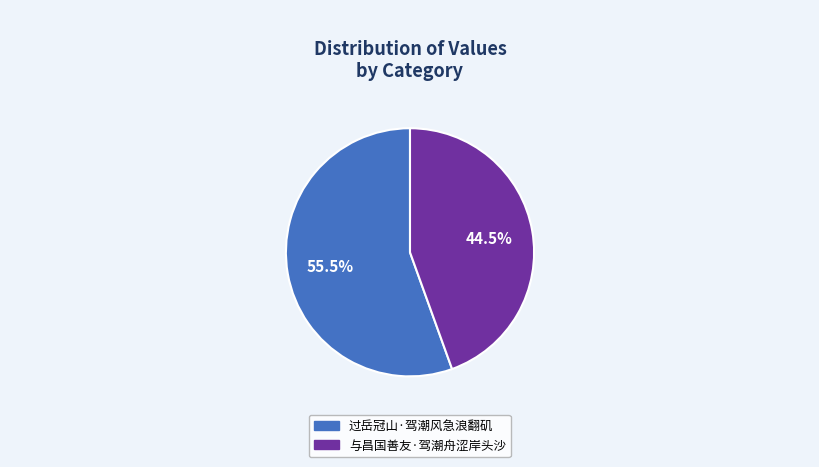

Is there any slice that represents more than half of the pie?

Yes